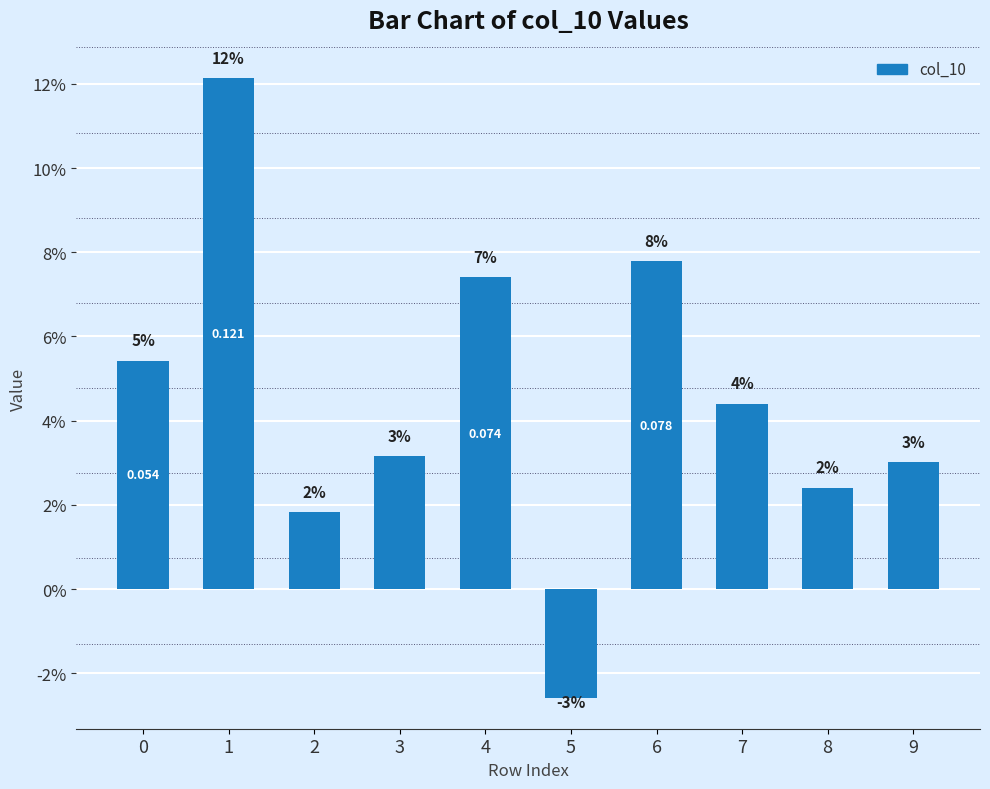

How many values are below zero?

1